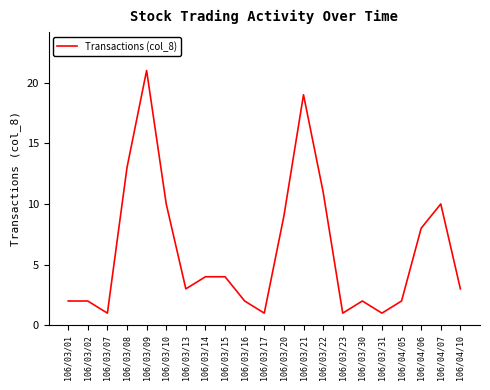

Reading right to left, what are all the values shown in this chart?

106/04/10=3	106/04/07=10	106/04/06=8	106/04/05=2	106/03/31=1	106/03/30=2	106/03/23=1	106/03/22=11	106/03/21=19	106/03/20=9	106/03/17=1	106/03/16=2	106/03/15=4	106/03/14=4	106/03/13=3	106/03/10=10	106/03/09=21	106/03/08=13	106/03/07=1	106/03/02=2	106/03/01=2